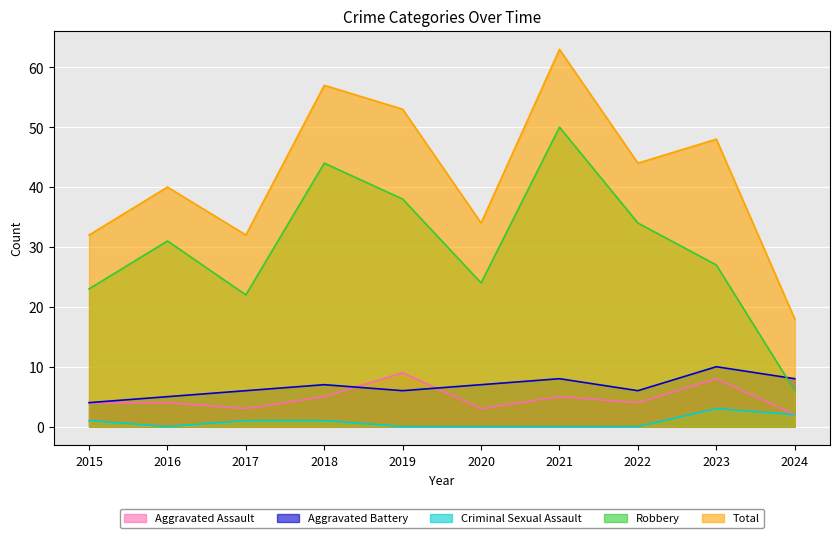

Which series has the widest spread of values?

Total